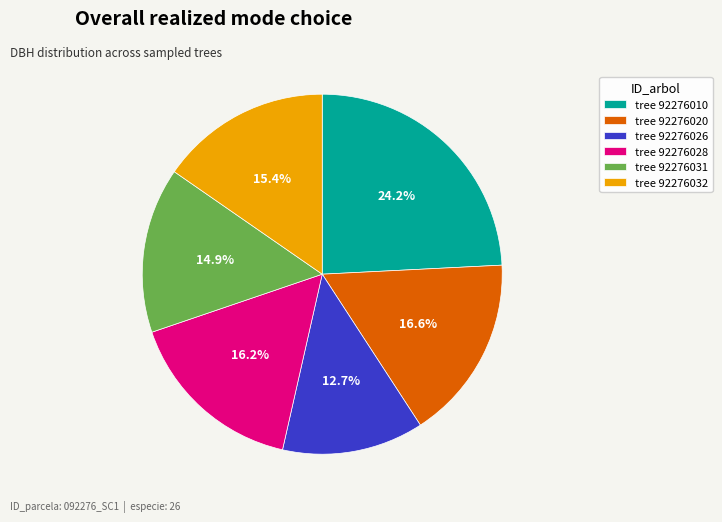

Approximately how many times larger is the value at tree 92276010 compared to tree 92276032?

1.6